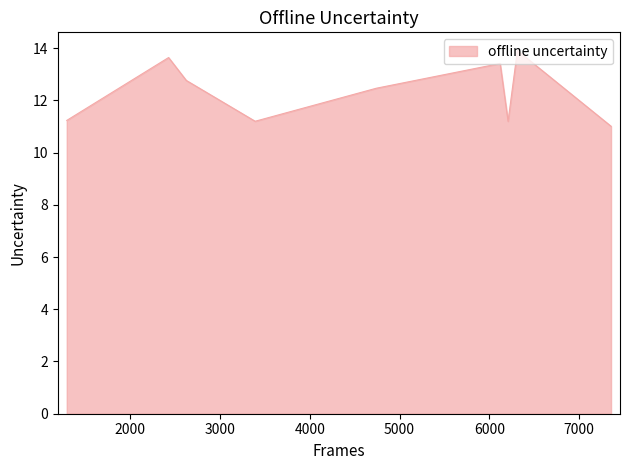

What is the smallest value displayed?

11.0